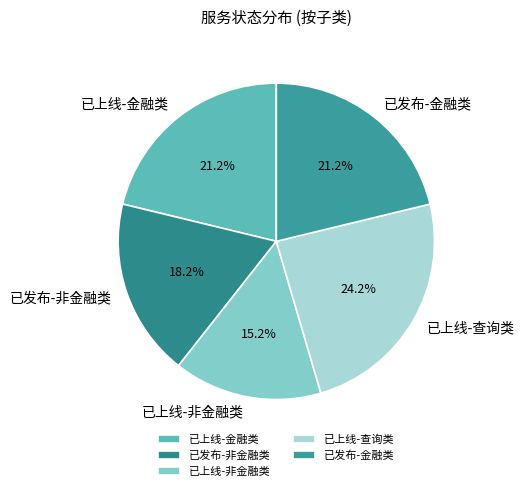

To the nearest percent, what is the difference between the largest and smallest slice percentages?

9%